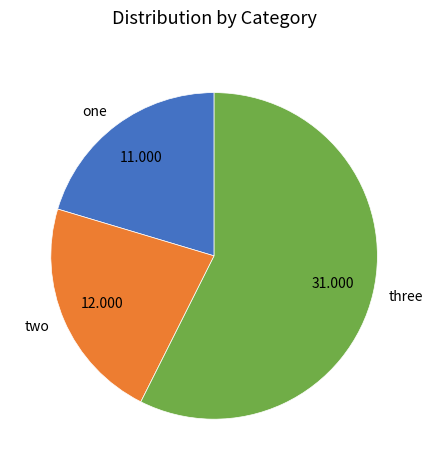

How many segments does this pie chart have?

3